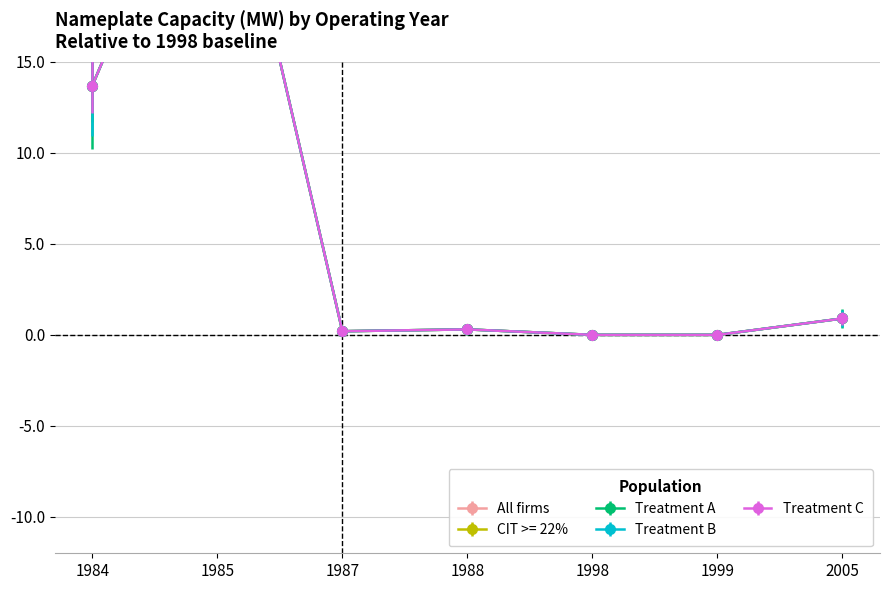

Rank the series by their maximum value, from highest to lowest.

All firms, CIT >= 22%, Treatment A, Treatment B, Treatment C